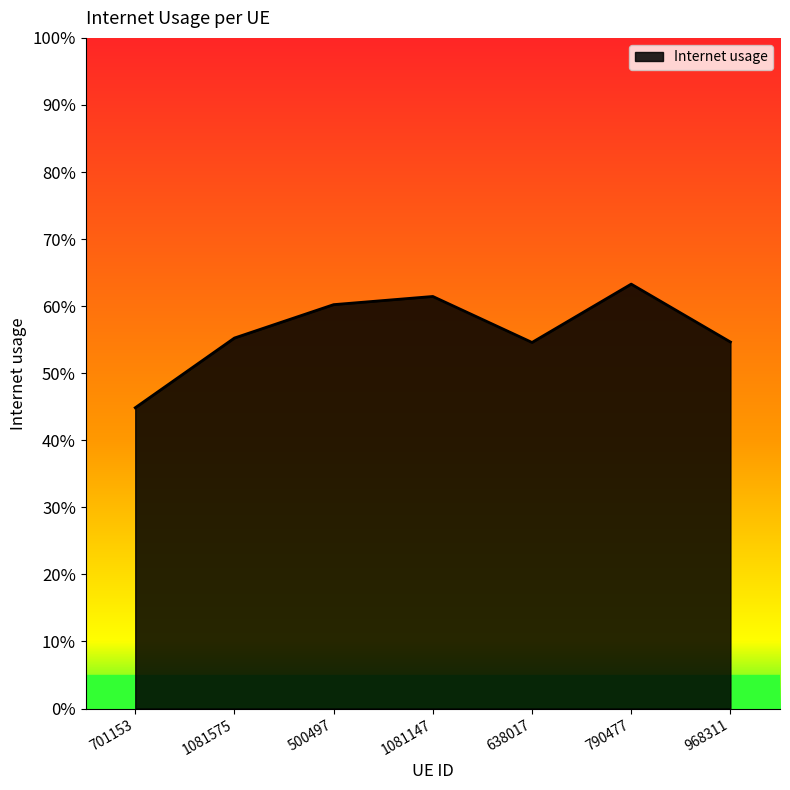

True or false: the data shows 0.5 at 968311.

True